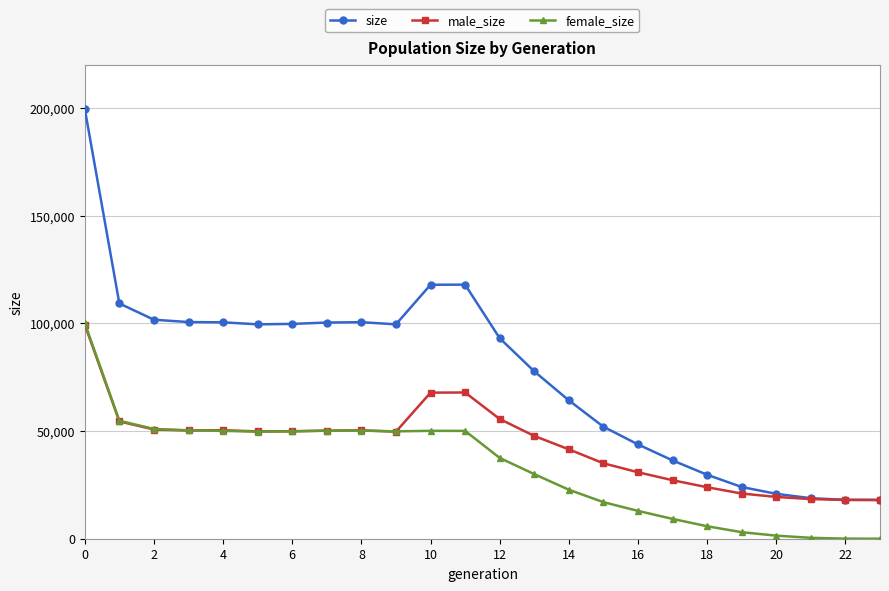

Which series has the largest range (max minus min)?

size